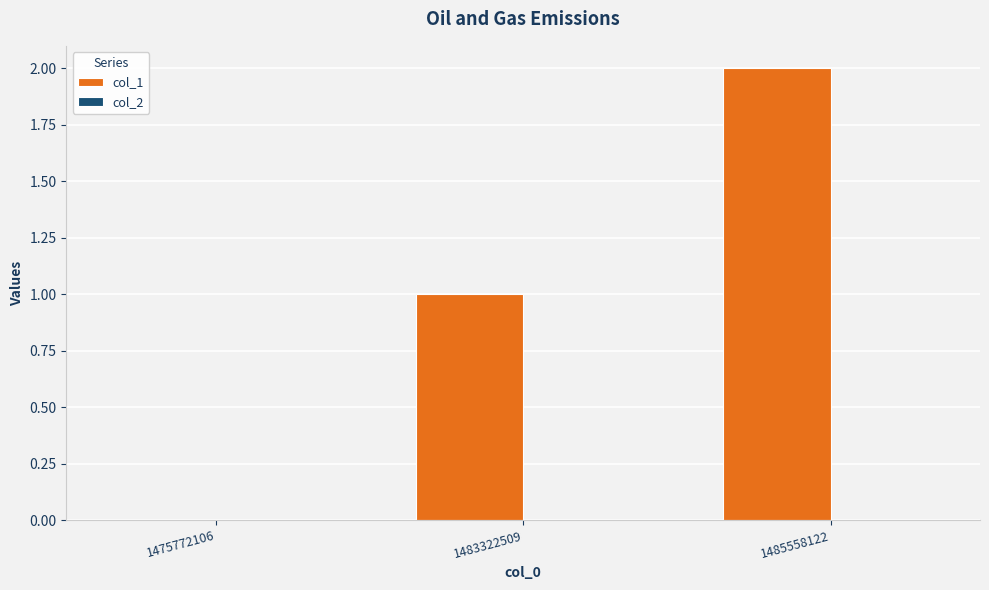

What is the sum of all values?

3